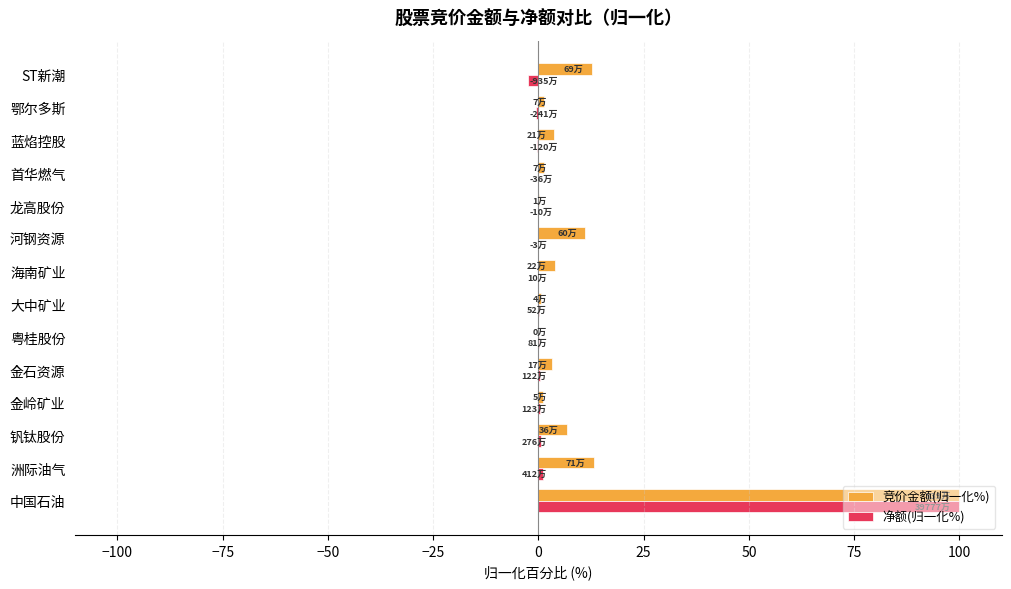

At which category is the sum across all series the highest?

中国石油